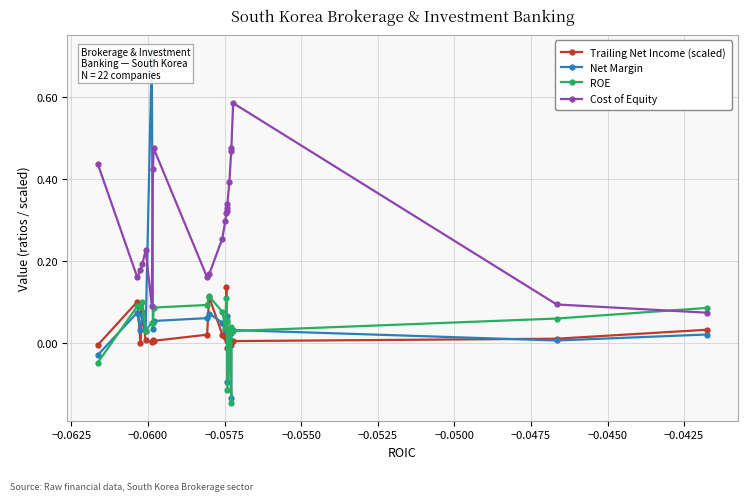

True or false: Cost of Equity and Trailing Net Income (scaled) intersect in this chart.

False